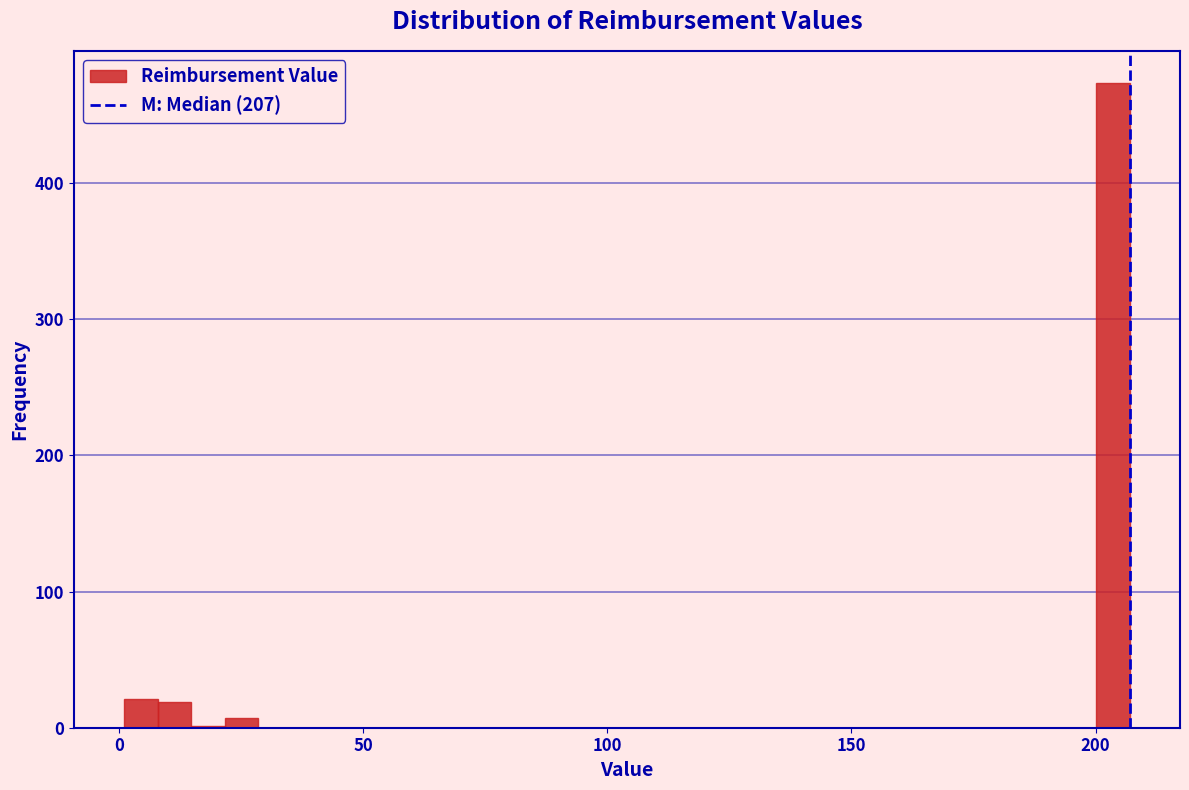

Around what value on the x-axis is the tallest bar? Give the approximate position of its centre, as read against the axis.

205